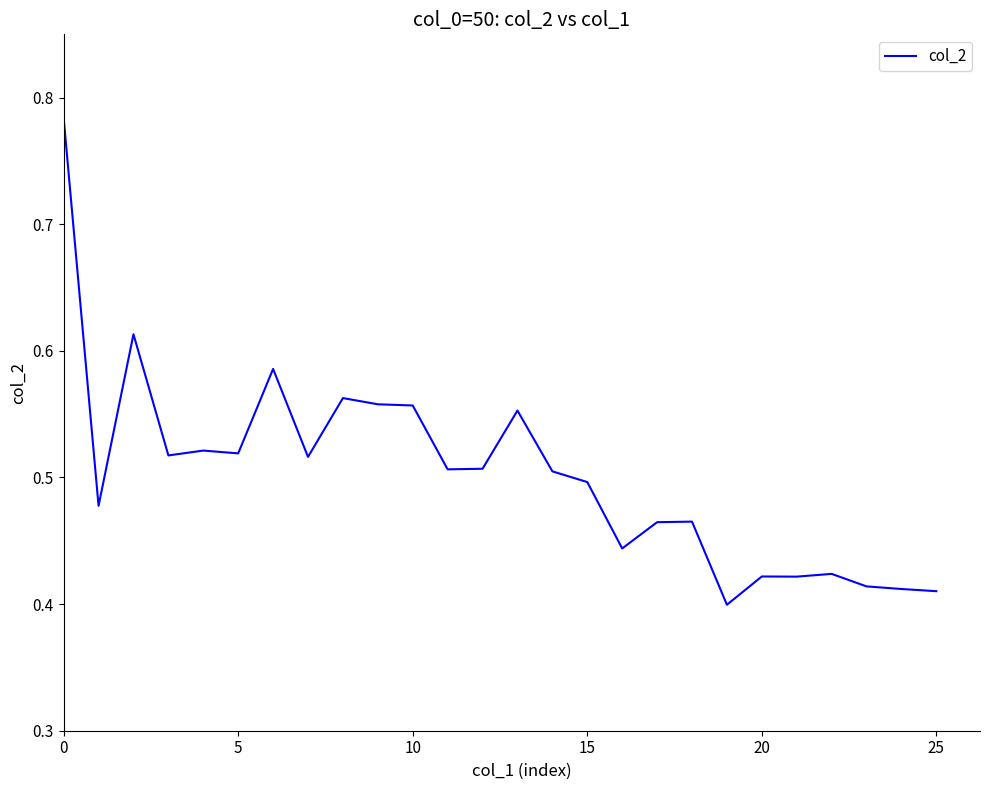

At which label is the value closest to 0?

19